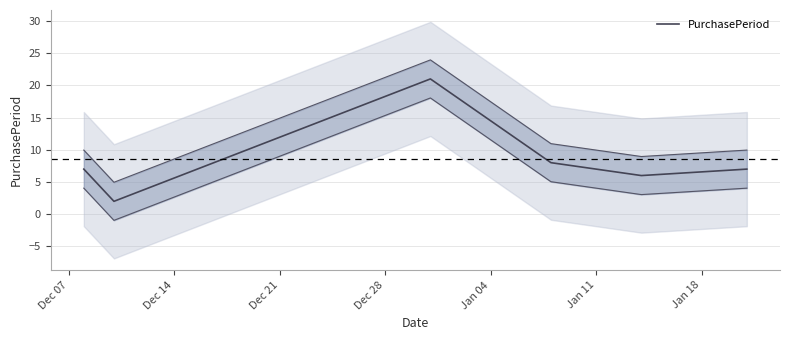

What is the value of the 2nd point from the left?

2